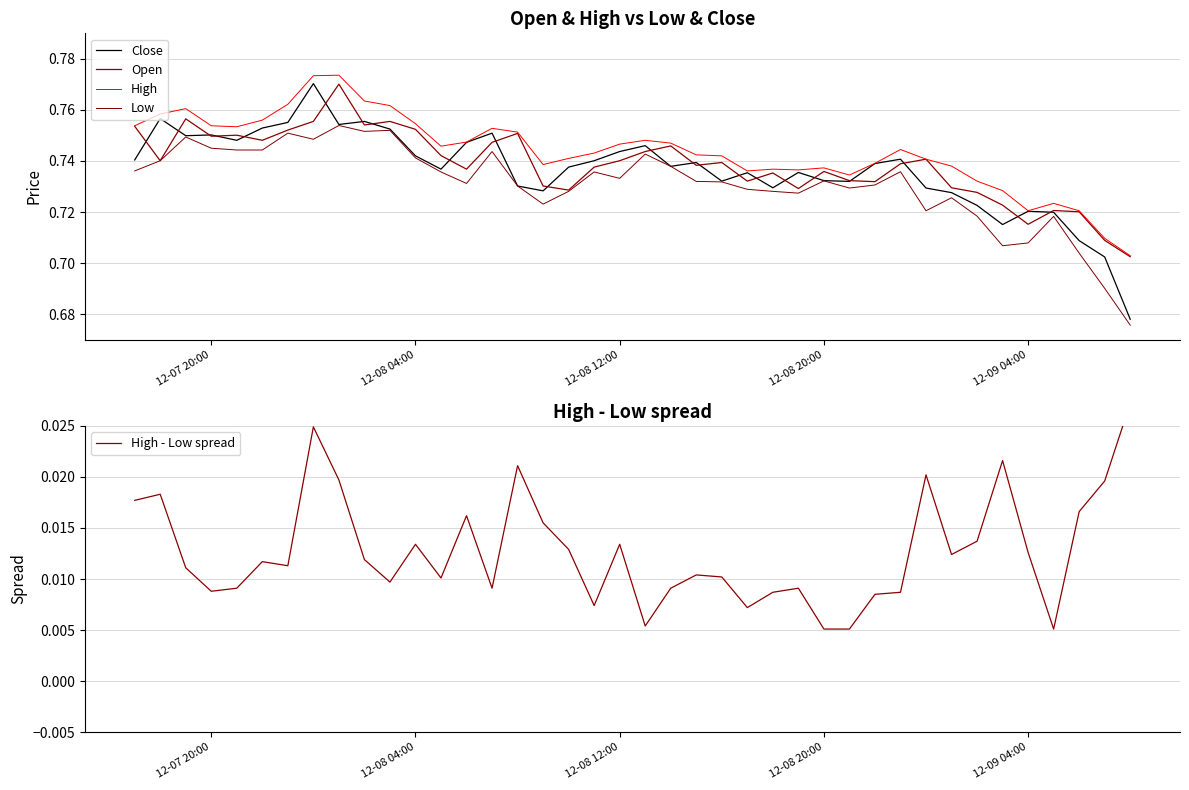

Does the chart have visible grid lines?

Yes